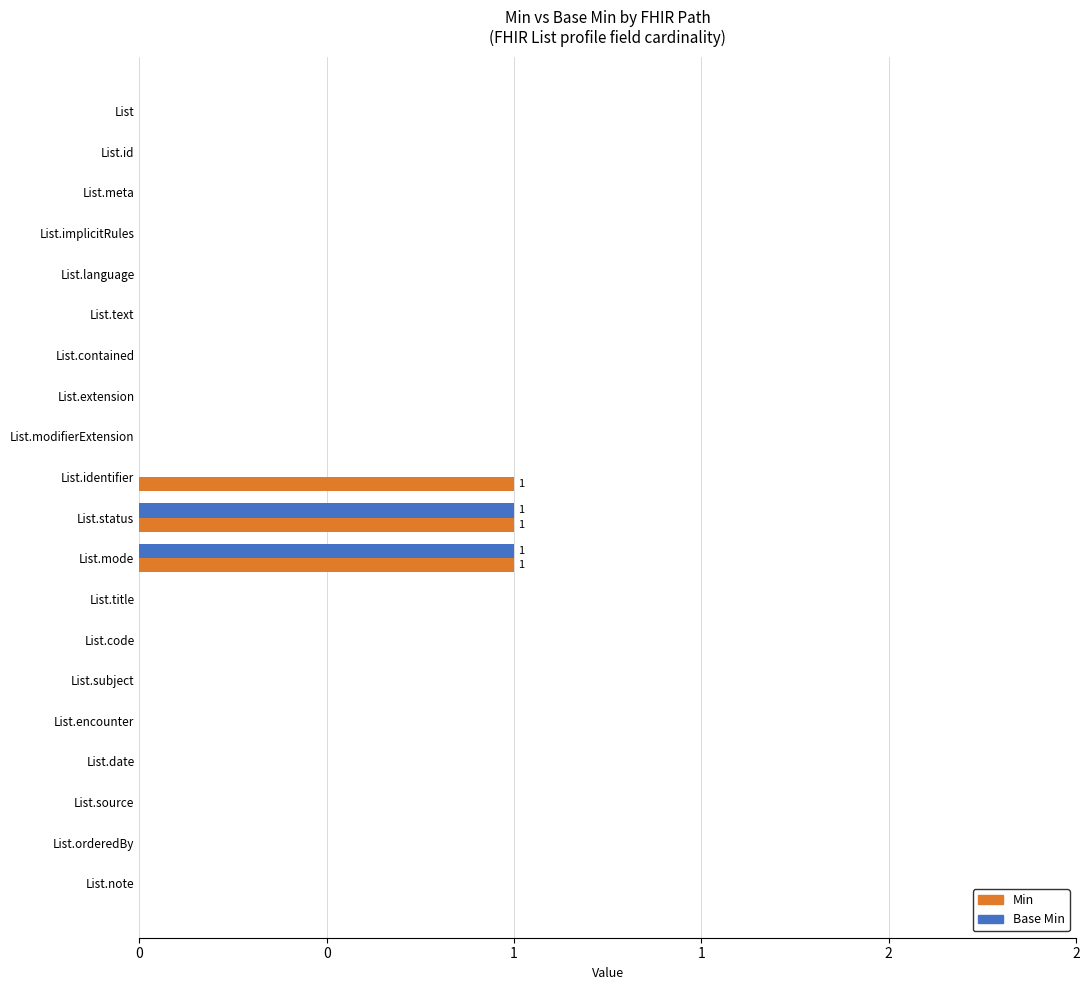

What are all the series names shown in the legend?

Min, Base Min